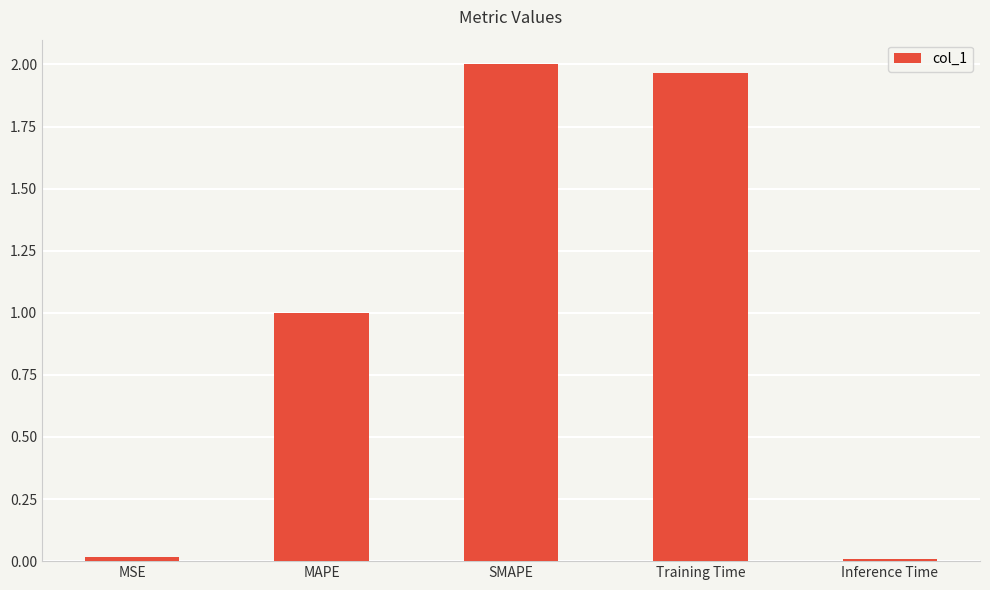

What is the average value?

1.0